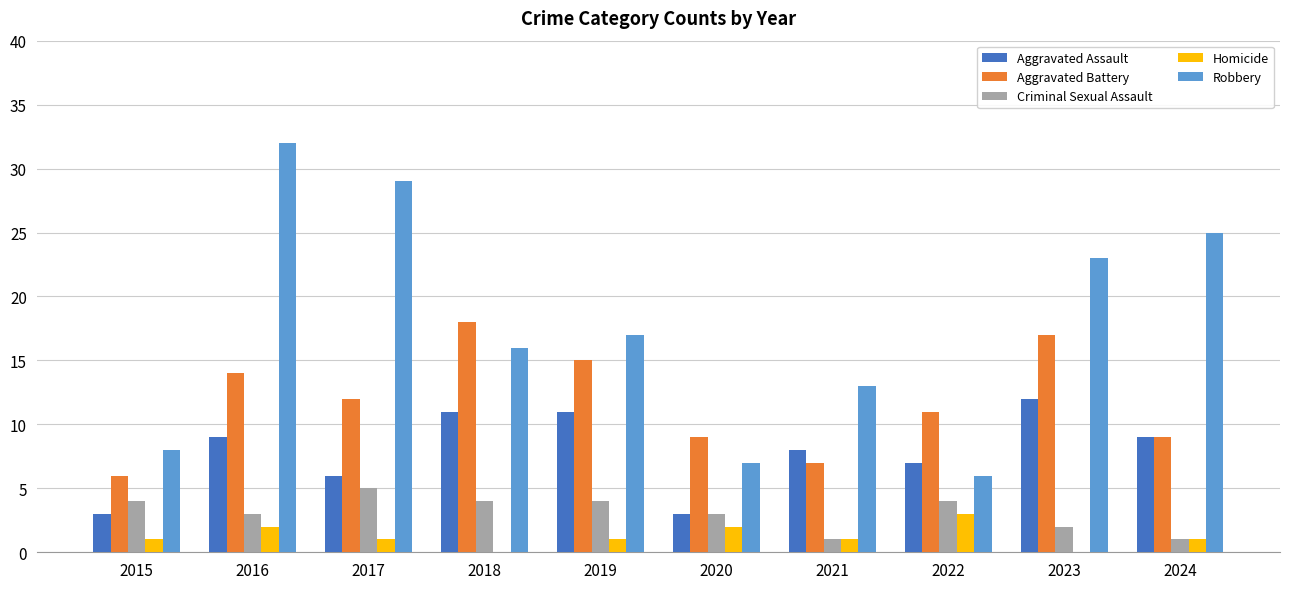

Is it true that Aggravated Battery equals 9 at 2024?

True